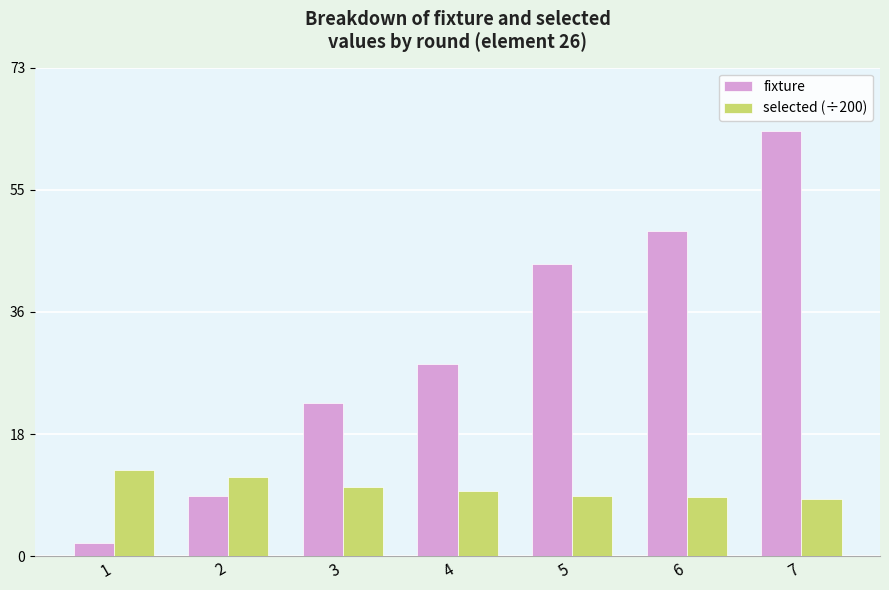

What is the maximum value for selected (÷200)?

13.0